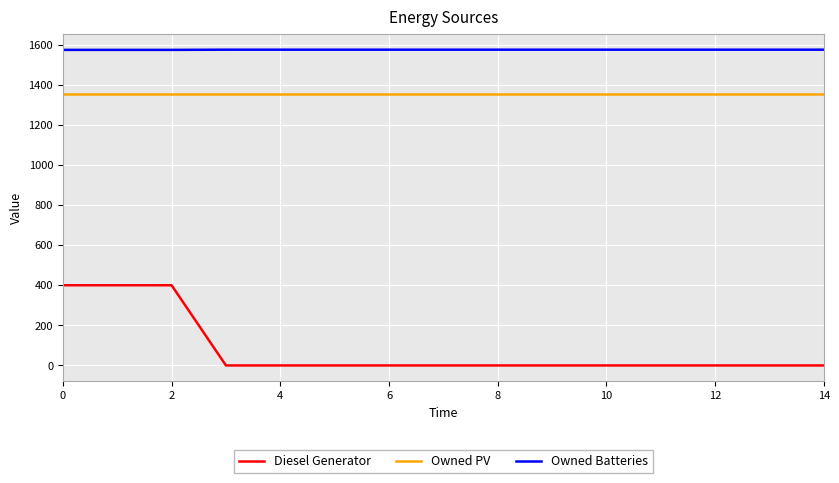

Which series has the largest total across all categories?

Owned Batteries